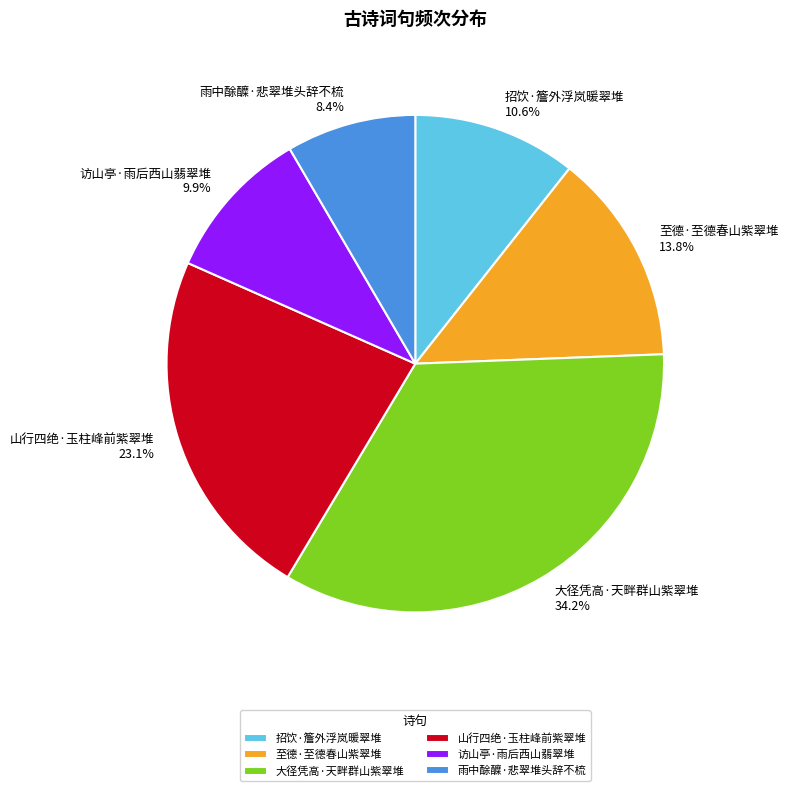

To the nearest percent, what portion does 招饮·簷外浮岚暖翠堆 represent?

11%